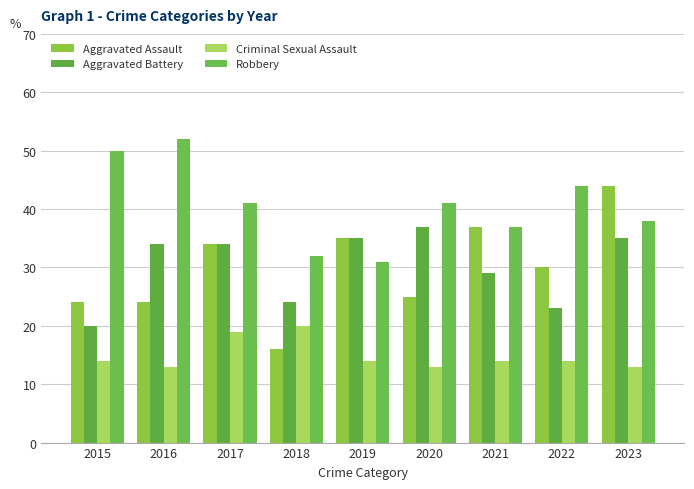

Rank the series at 2021 from highest to lowest value.

Aggravated Assault, Robbery, Aggravated Battery, Criminal Sexual Assault